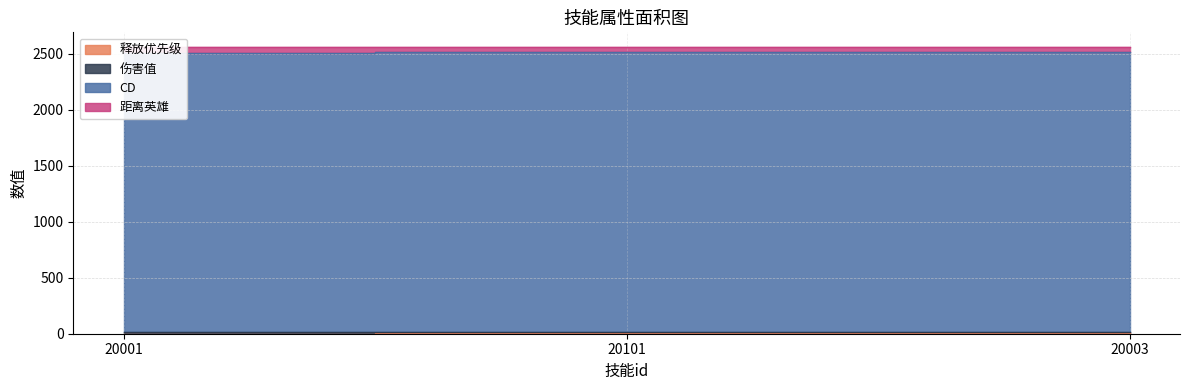

List the series in order of their peak value, lowest first.

释放优先级, 伤害值, 距离英雄, CD